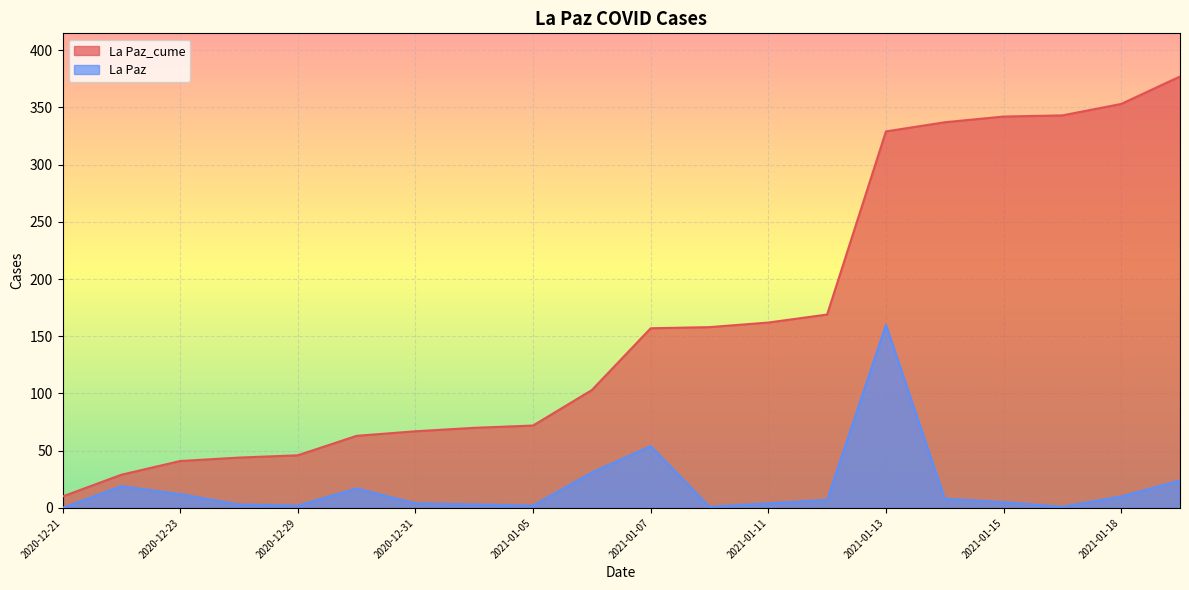

Reading right to left, extract all data points from this chart.

La Paz_cume: 377	353	343	342	337	329	169	162	158	157	103	72	70	67	63	46	44	41	29	10
La Paz: 24	10	1	5	8	160	7	4	1	54	31	2	3	4	17	2	3	12	19	0